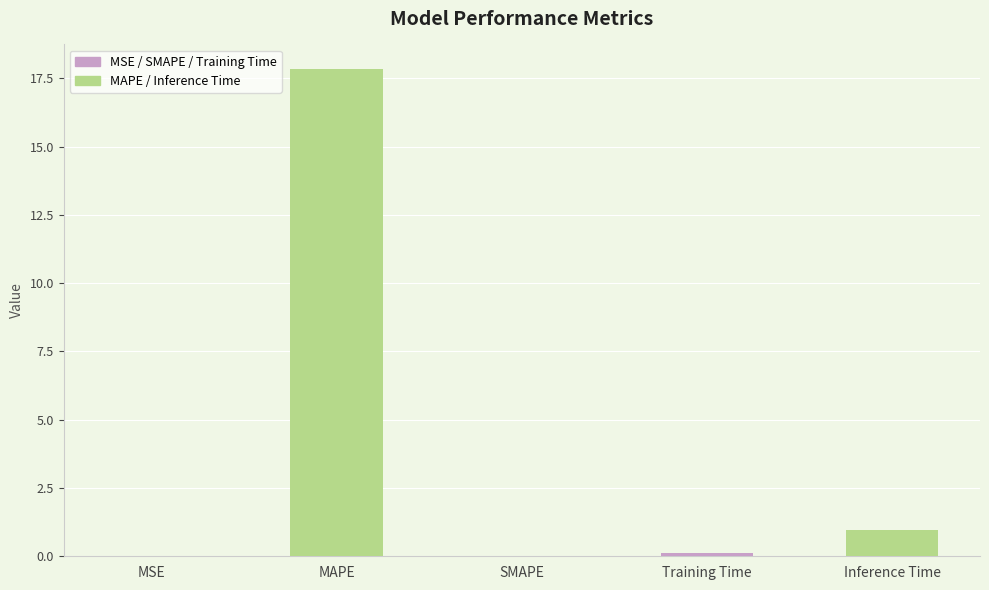

What is the sum of all values?

18.9